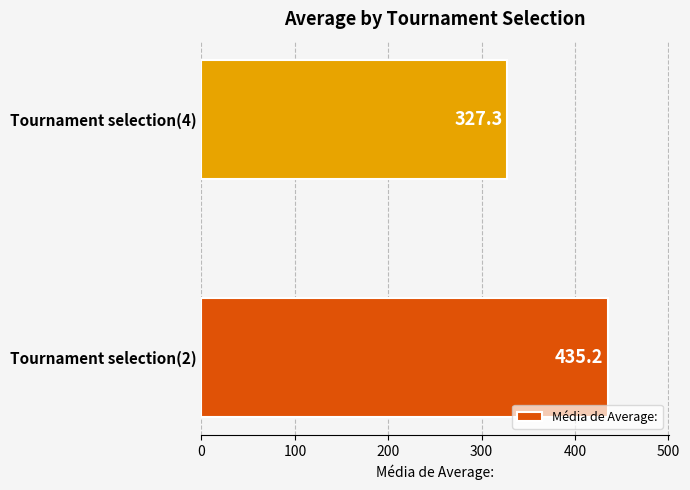

The value at Tournament selection(4) is 440.8. True or false?

False